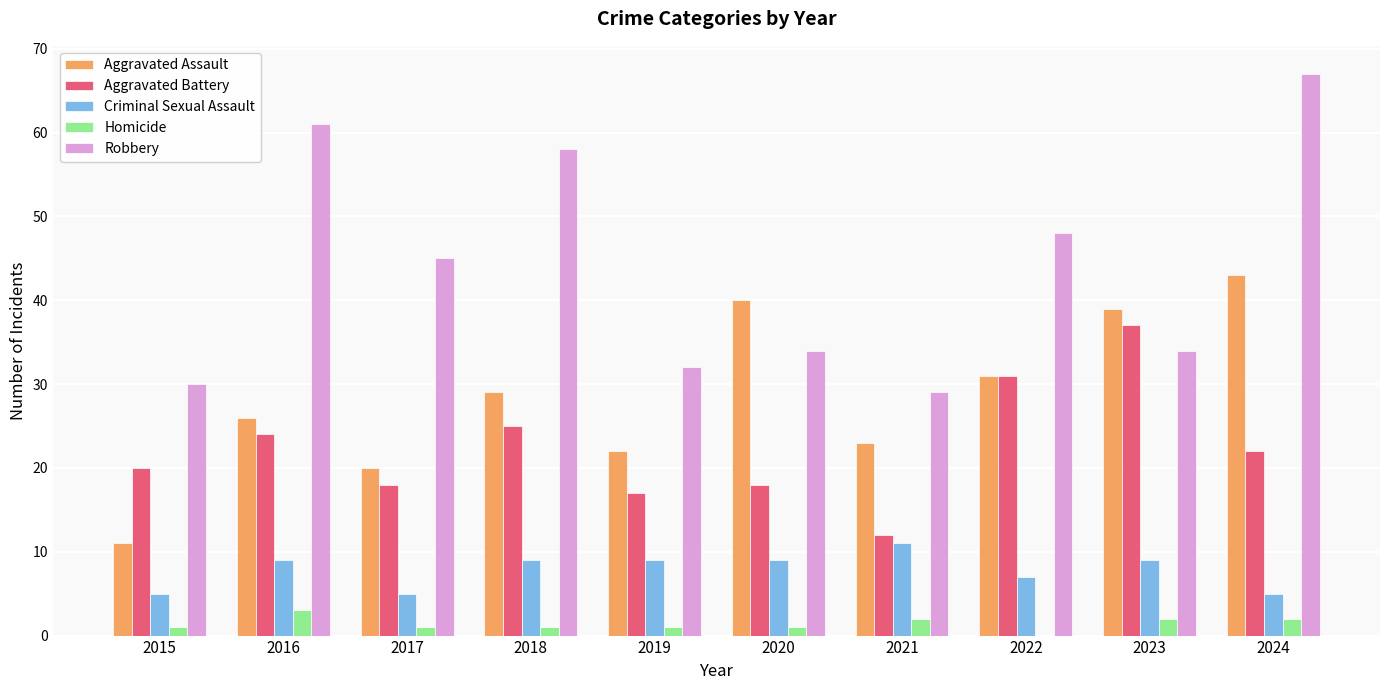

How many data points does each series have?

10